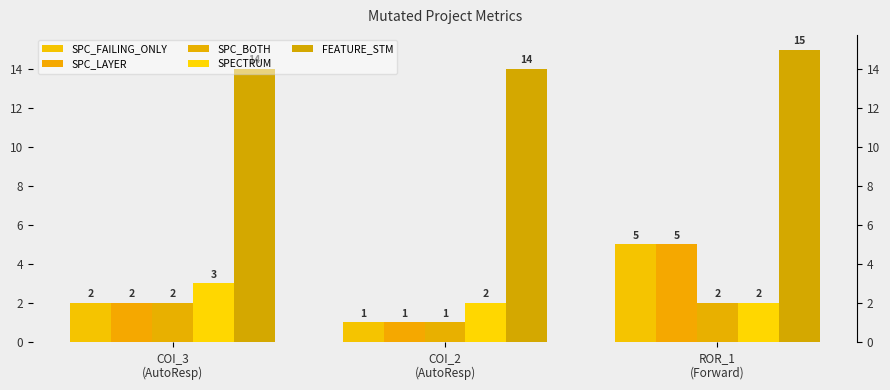

What are all the series names shown in the legend?

SPC_FAILING_ONLY, SPC_LAYER, SPC_BOTH, SPECTRUM, FEATURE_STM